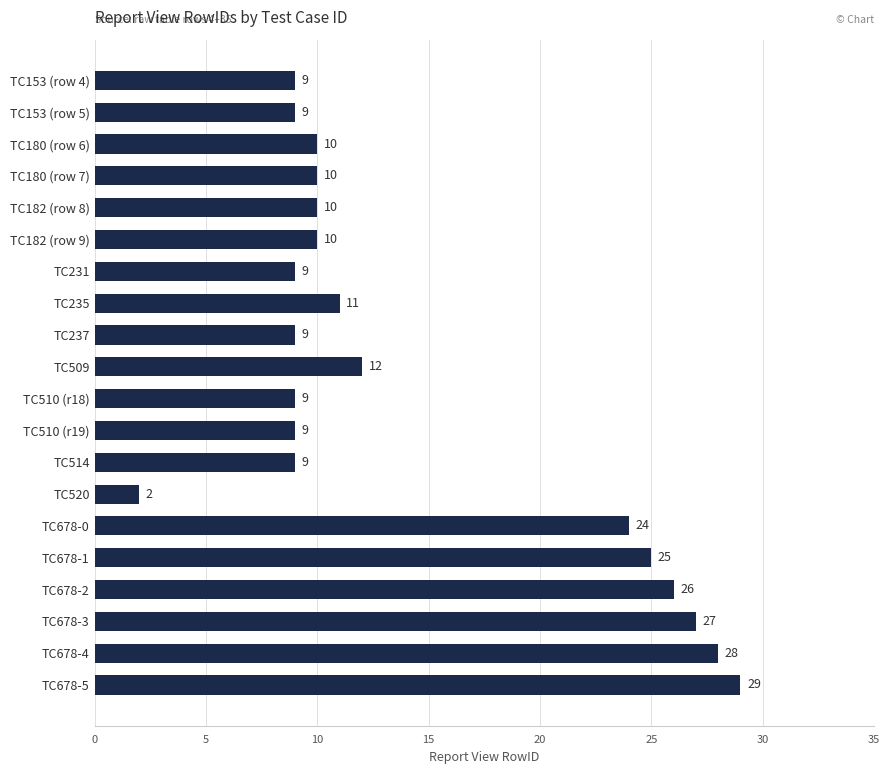

The chart shows a value of 9 at TC237. True or false?

True